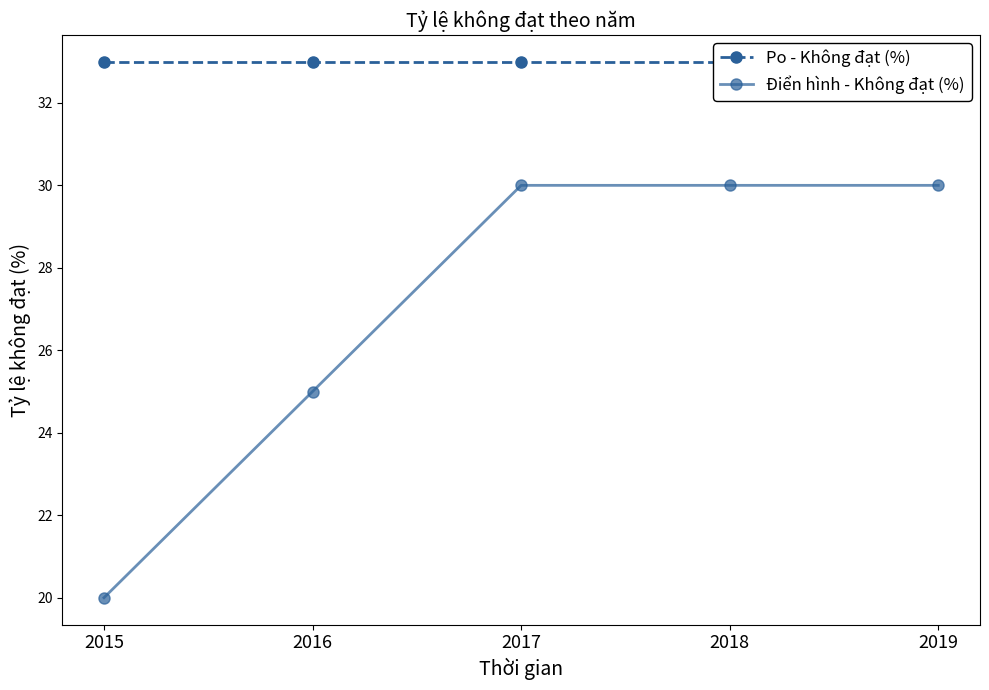

What is the approximate value of Điển hình - Không đạt (%) at 2019?

30